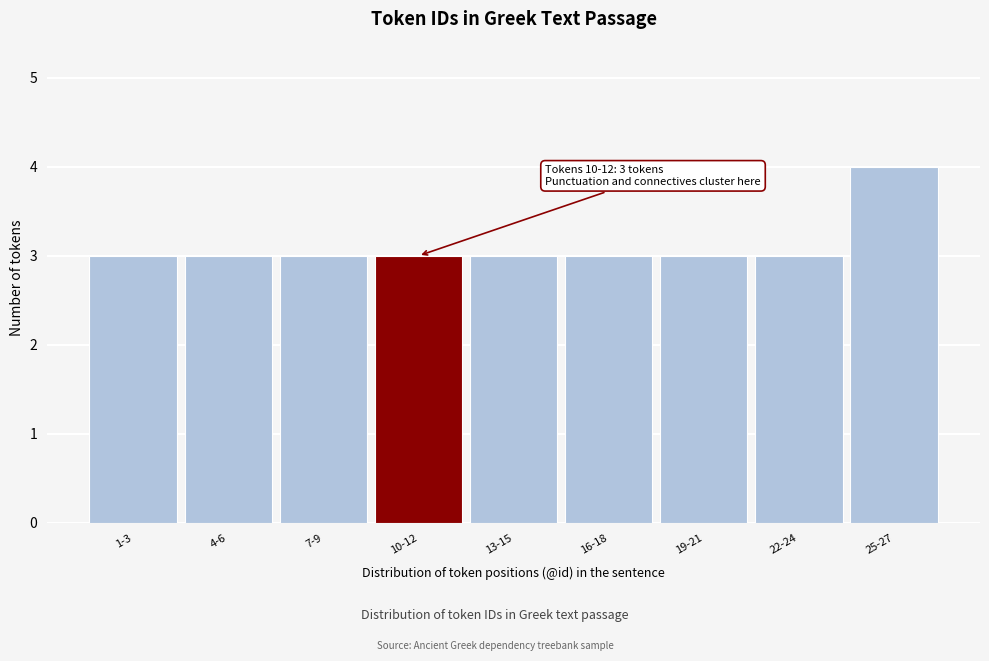

Reading right to left, list all the values displayed in this chart.

4	3	3	3	3	3	3	3	3